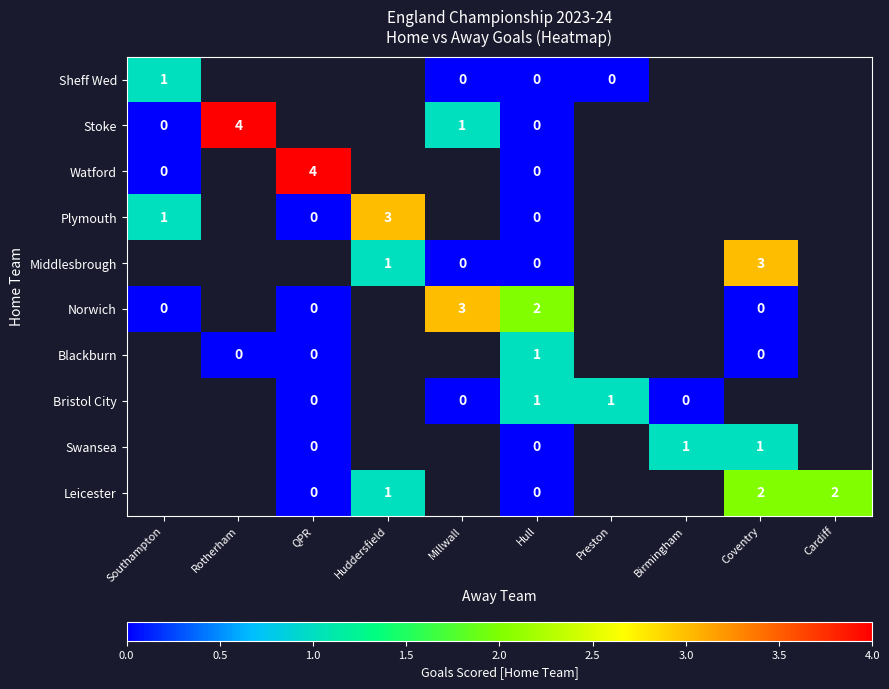

Is the value of Leicester at Huddersfield greater than the value of Bristol City at Millwall?

Yes